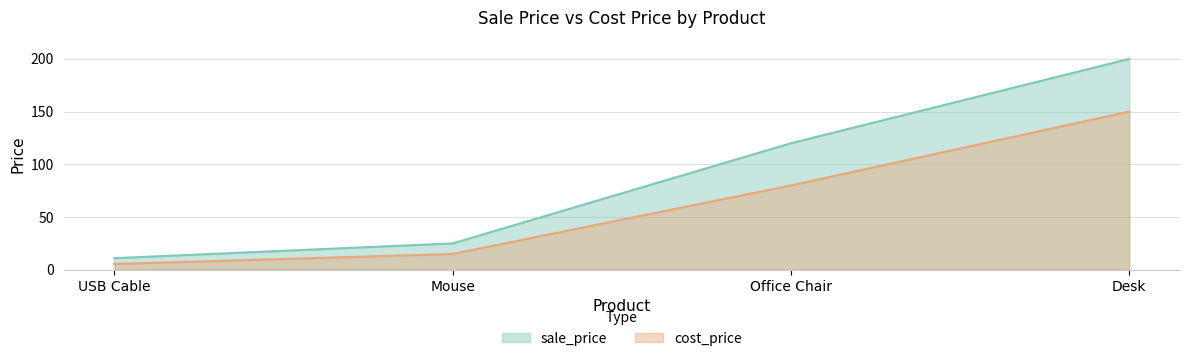

Is the value of sale_price at Desk greater than the value of cost_price at Desk?

Yes